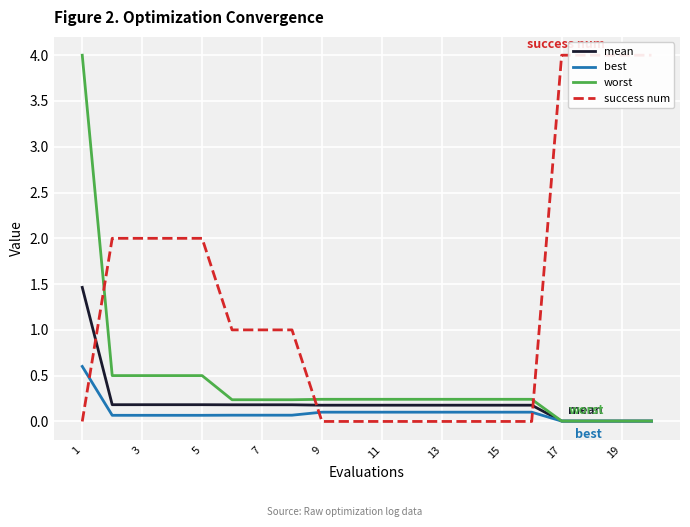

What are all the series names shown in the legend?

mean, best, worst, success num